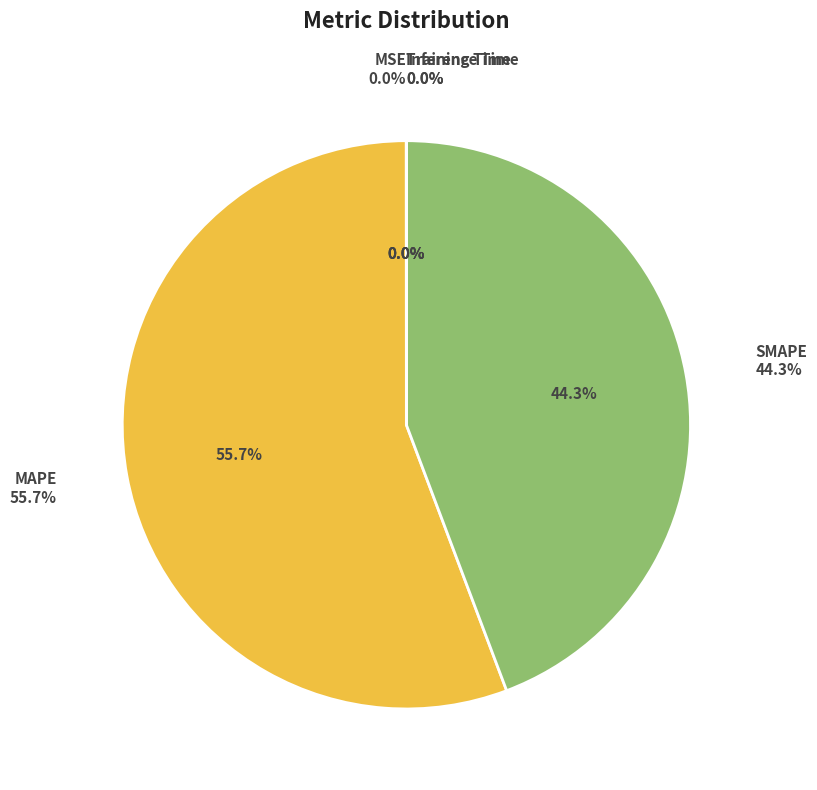

The MAPE slice represents 43% of the pie. True or false?

False